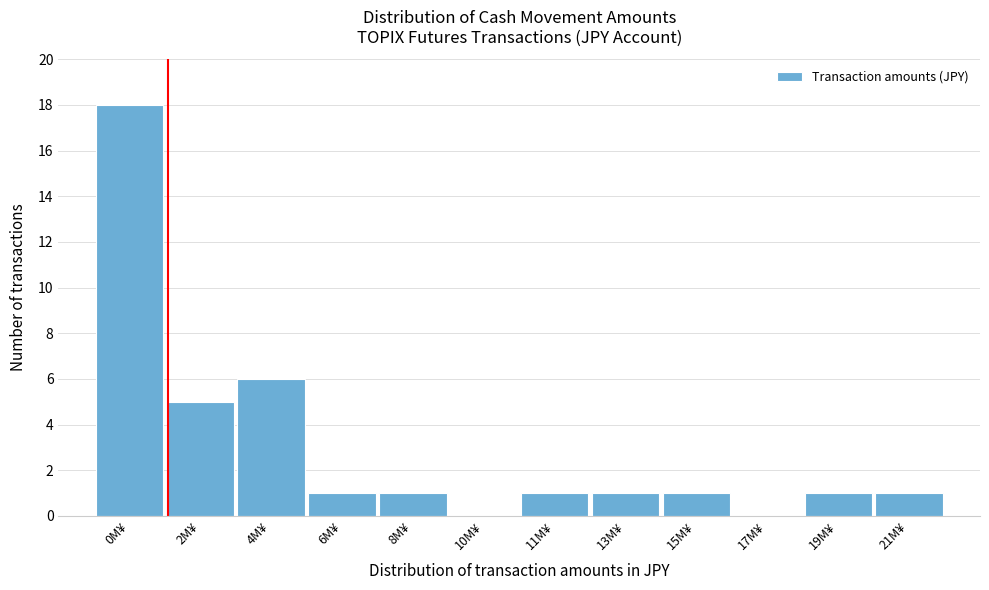

Reading left to right, extract all data points from this chart.

0M¥=18	2M¥=5	4M¥=6	6M¥=1	8M¥=1	10M¥=0	11M¥=1	13M¥=1	15M¥=1	17M¥=0	19M¥=1	21M¥=1